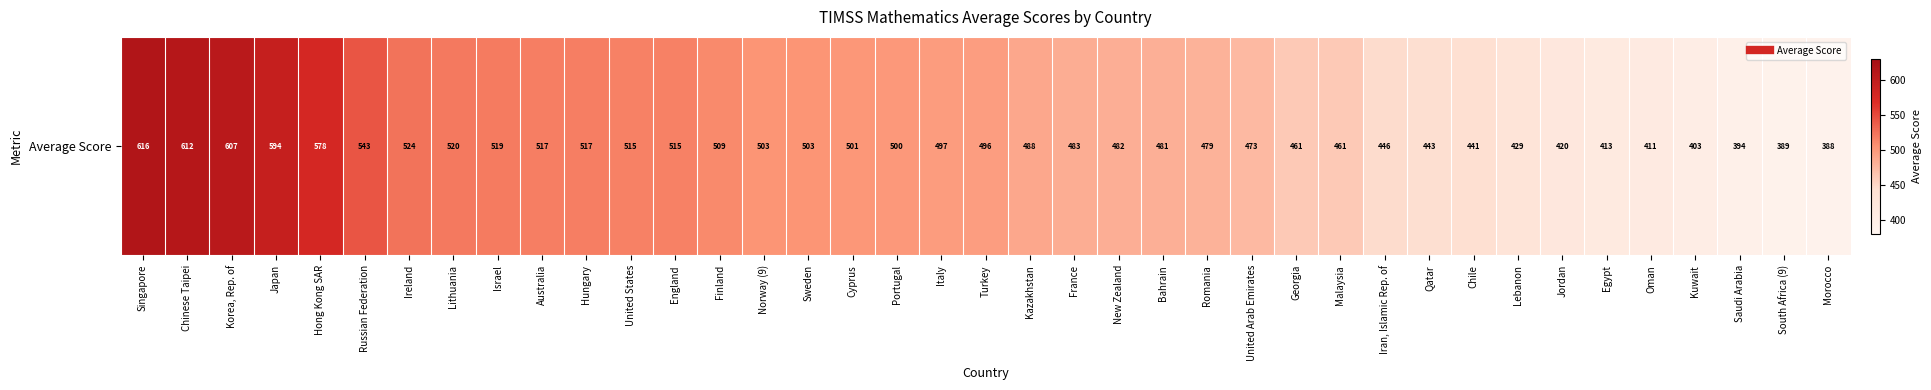

Which has a higher value, Georgia or Morocco?

Georgia